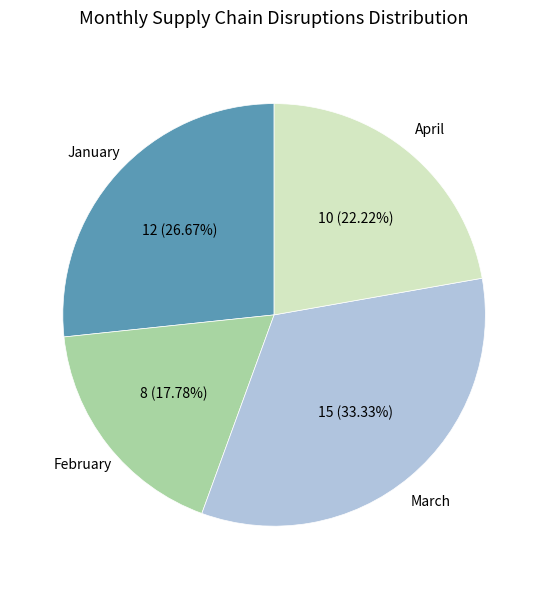

How many segments does this pie chart have?

4